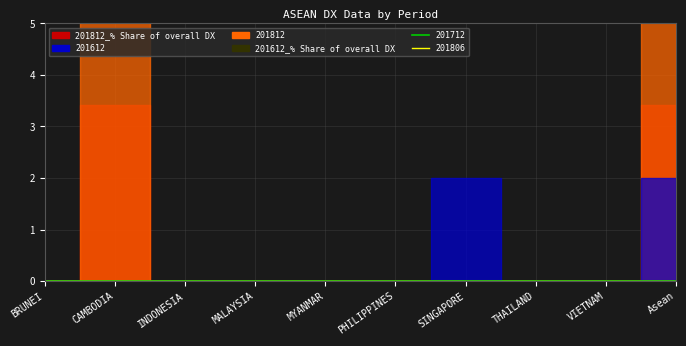

What is the label of the 1st point from the right?

Asean